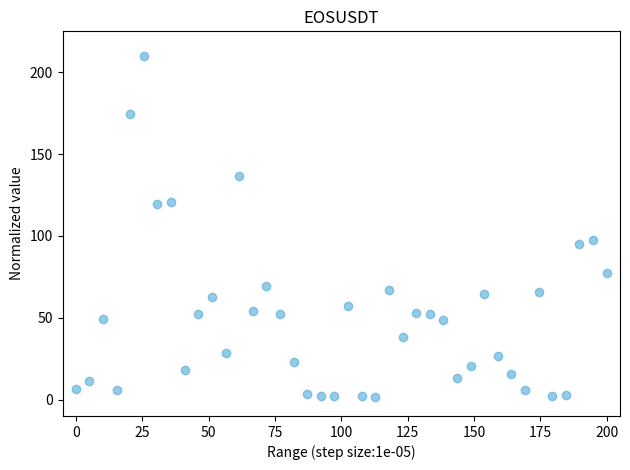

What is the range of Y values (max minus min)?

208.2